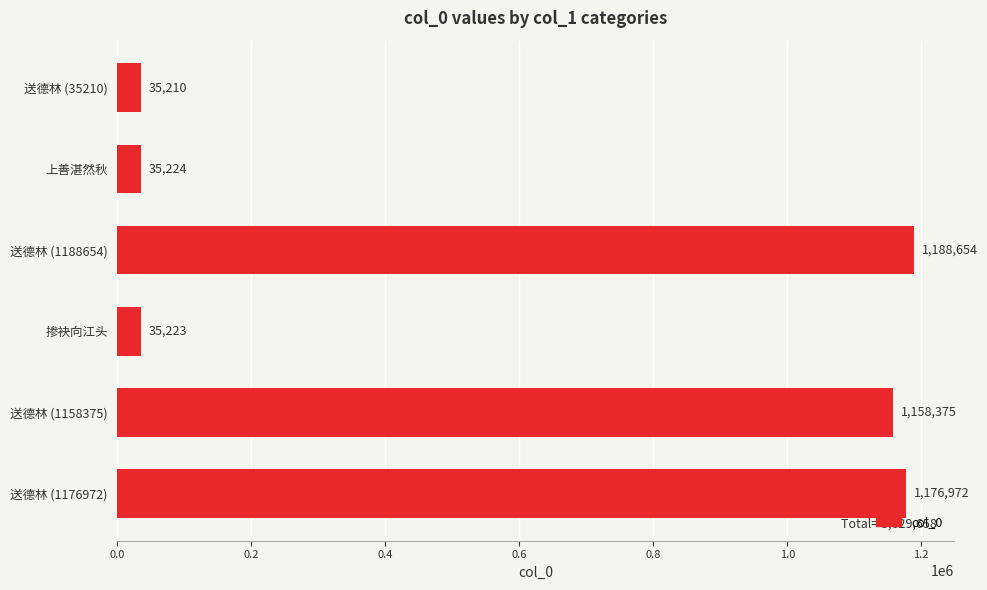

Which has a higher value, 上善湛然秋 or 送德林 (1176972)?

送德林 (1176972)